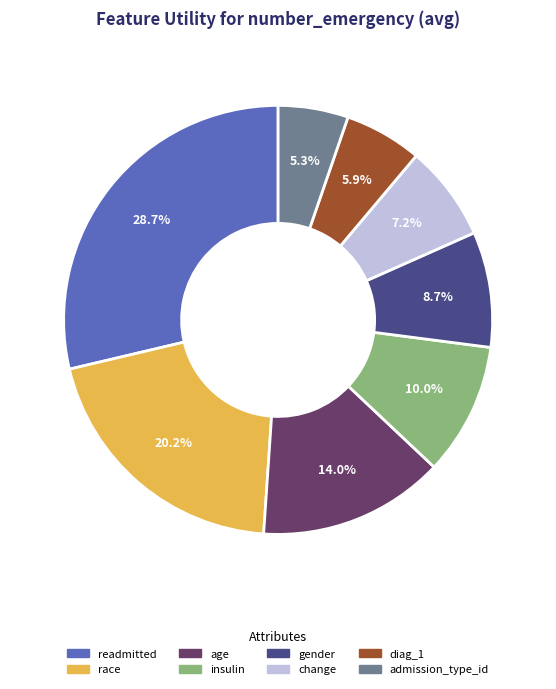

Count the number of slices in the pie.

8